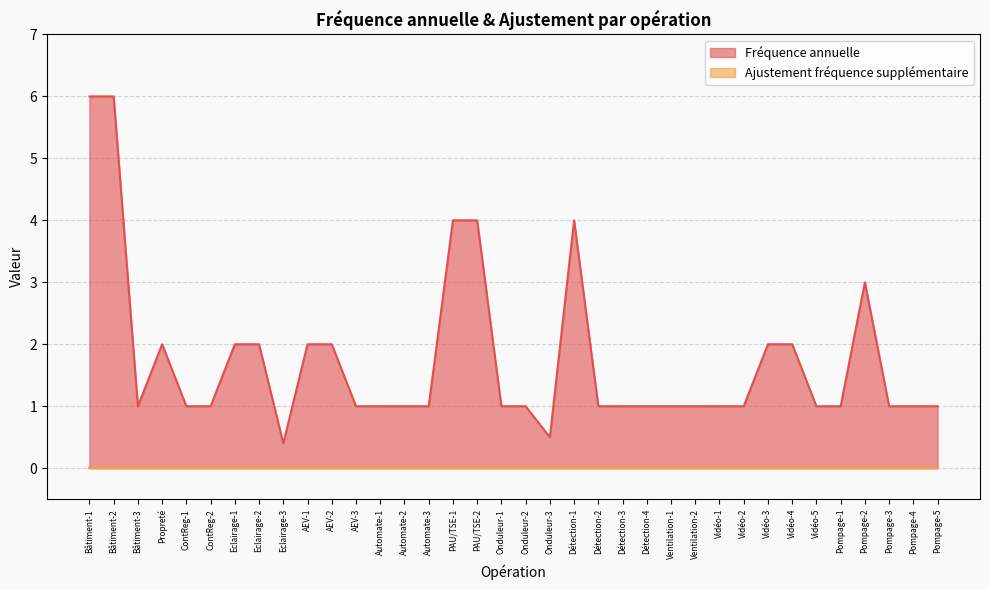

At which label is the value closest to 3?

Pompage-2